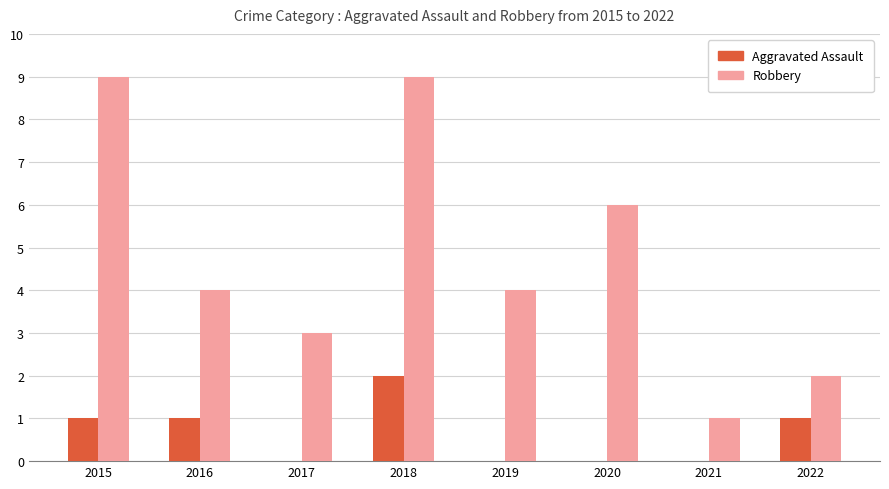

What is the sum of the Aggravated Assault values at 2021 and 2016?

1